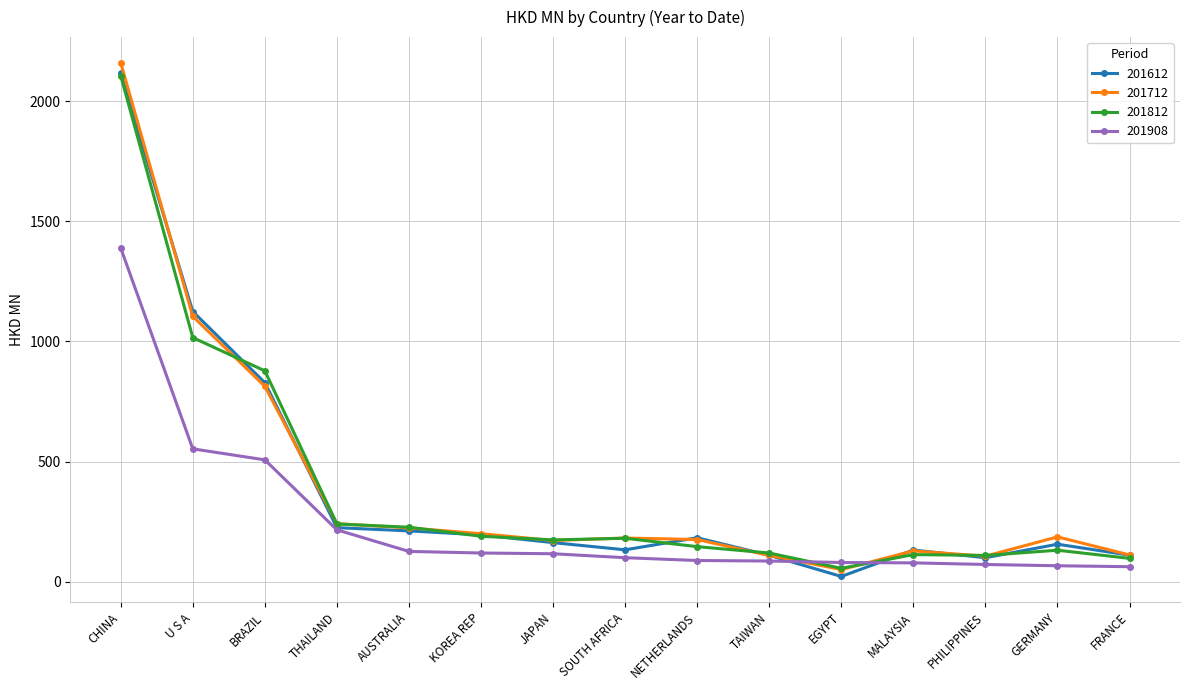

Is it true that 201612 equals 99.9 at PHILIPPINES?

True